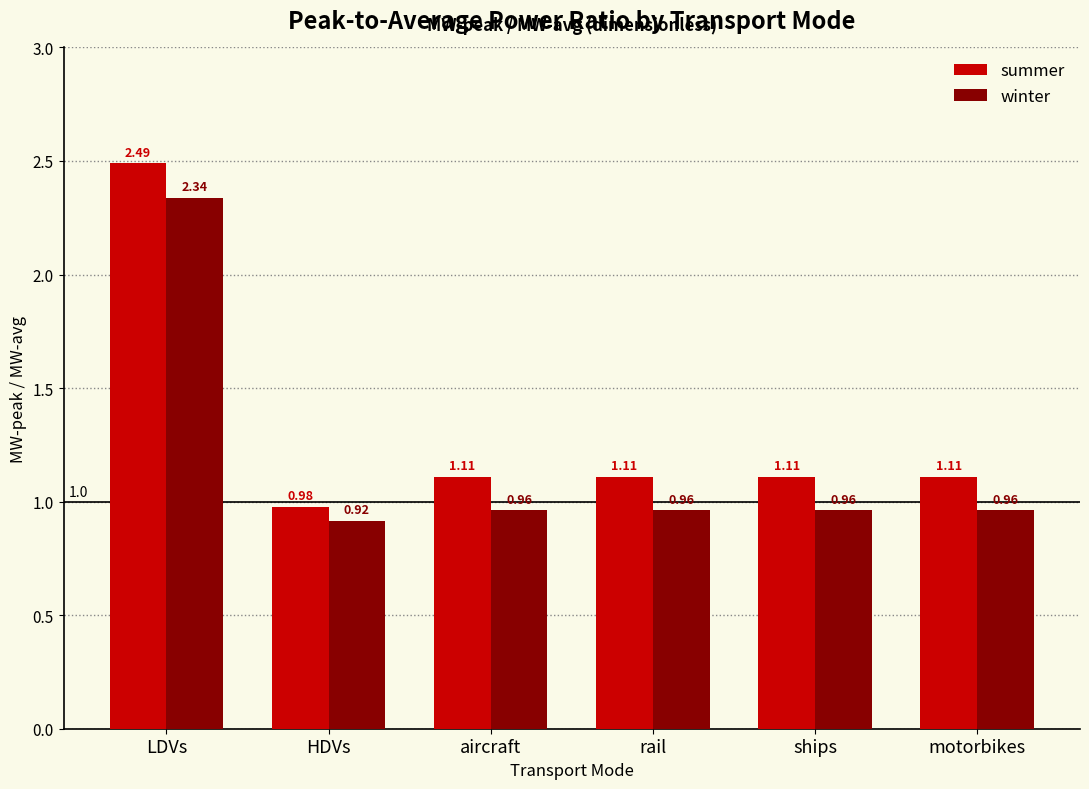

Which series has the largest range (max minus min)?

summer